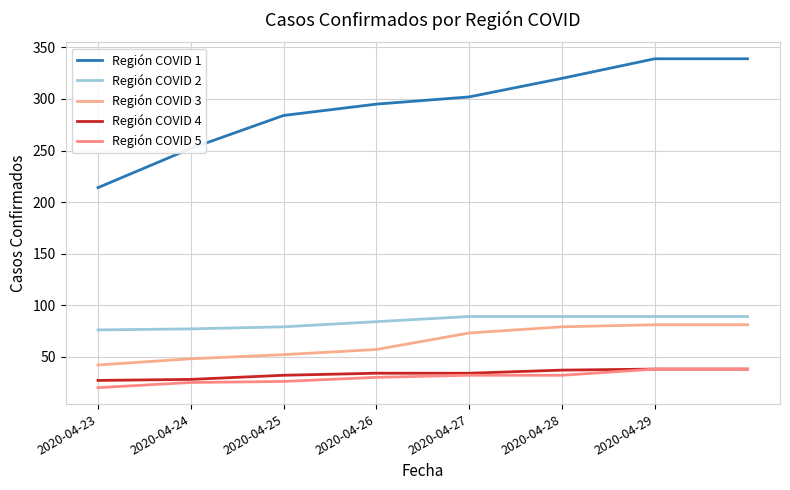

At which category is the sum across all series the highest?

2020-04-29